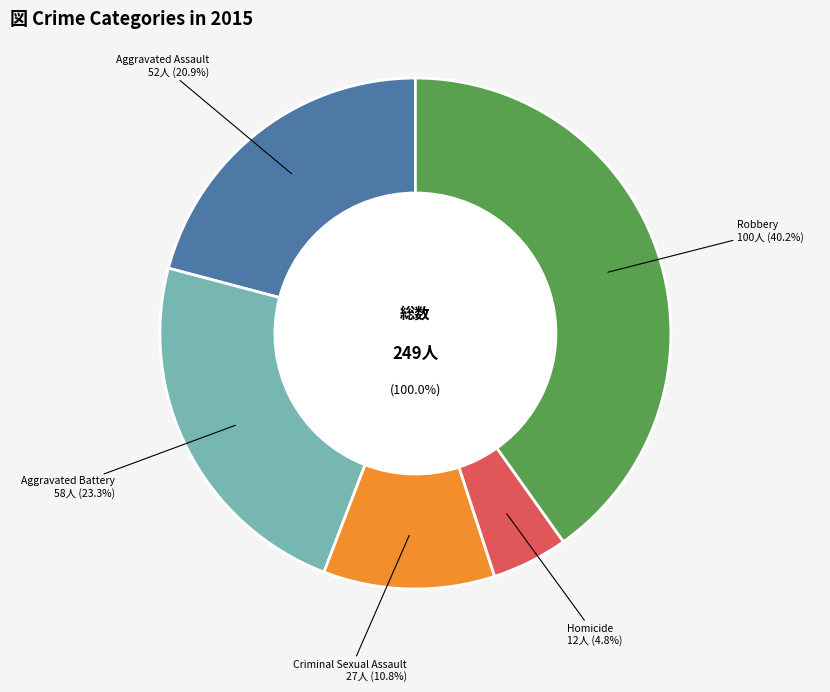

Is there a majority slice in this chart?

No